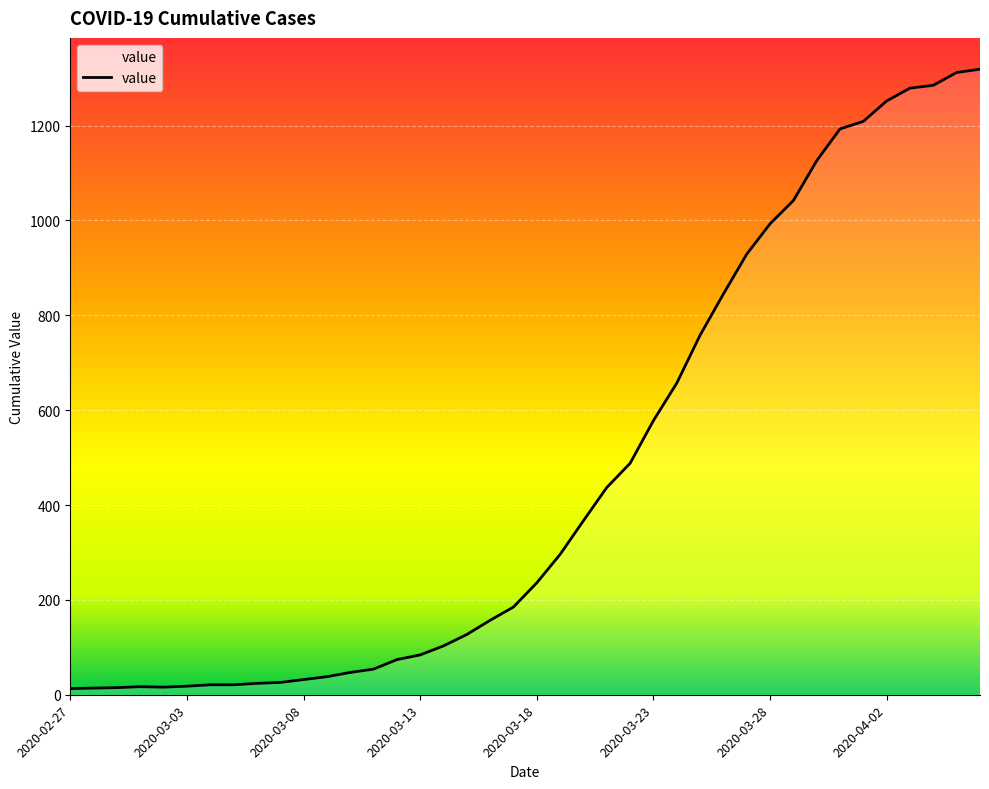

What is the maximum value shown in the chart?

1319